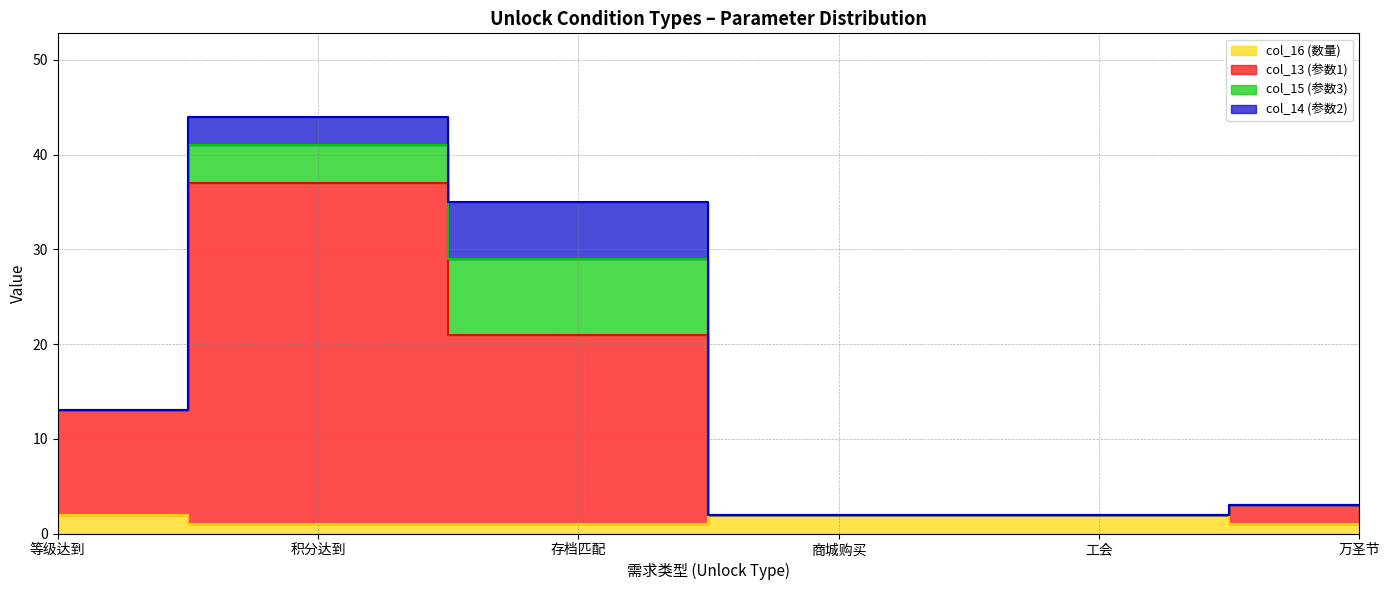

What is the difference between the col_16 (数量) values at 商城购买 and 万圣节?

1